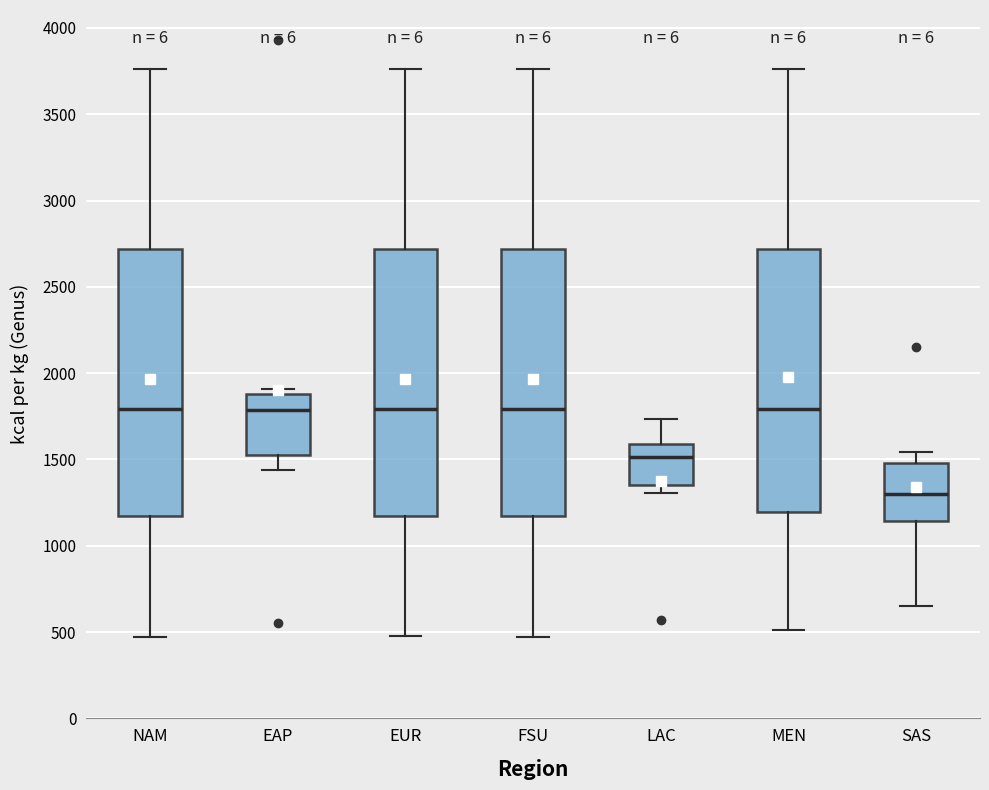

Reading left to right, transcribe this box plot: for each box, give where its median line is, the range the box spans, and where its two whiskers end, as read against the y-axis. The values are not printed on the chart, so give them approximately, as read against the axis.

NAM: median 1800, box 1150 to 2700, whiskers 450 to 3750
EAP: median 1800, box 1500 to 1900, whiskers 1450 to 1900 (just above the box's upper edge)
EUR: median 1800, box 1150 to 2700, whiskers 450 to 3750
FSU: median 1800, box 1150 to 2700, whiskers 450 to 3750
LAC: median 1500, box 1350 to 1600, whiskers 1300 to 1750
MEN: median 1800, box 1200 to 2700, whiskers 500 to 3750
SAS: median 1300, box 1150 to 1500, whiskers 650 to 1550